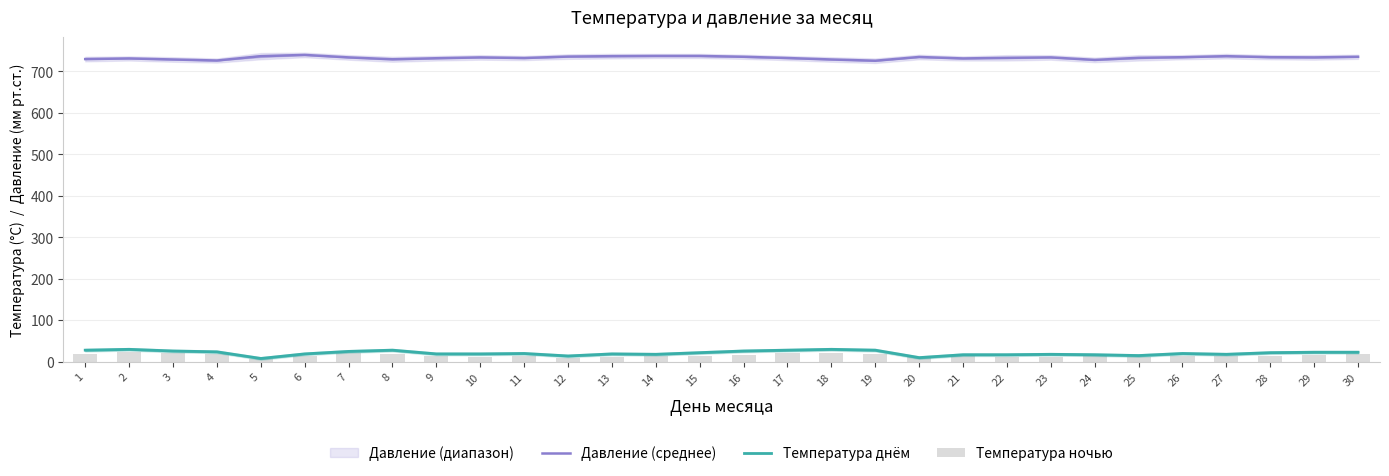

What is the maximum value shown in the chart?

739.5